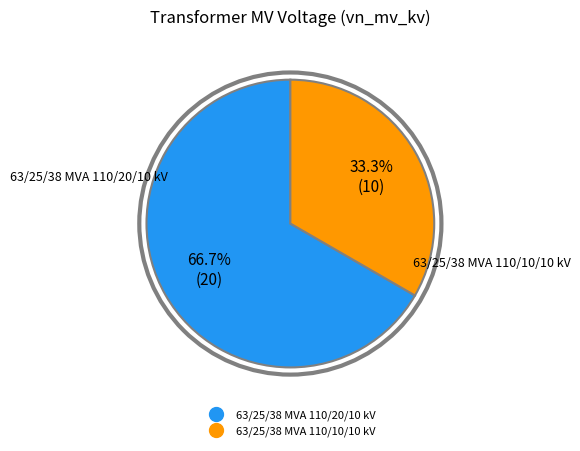

Does 63/25/38 MVA 110/20/10 kV account for over 50% of the chart?

Yes